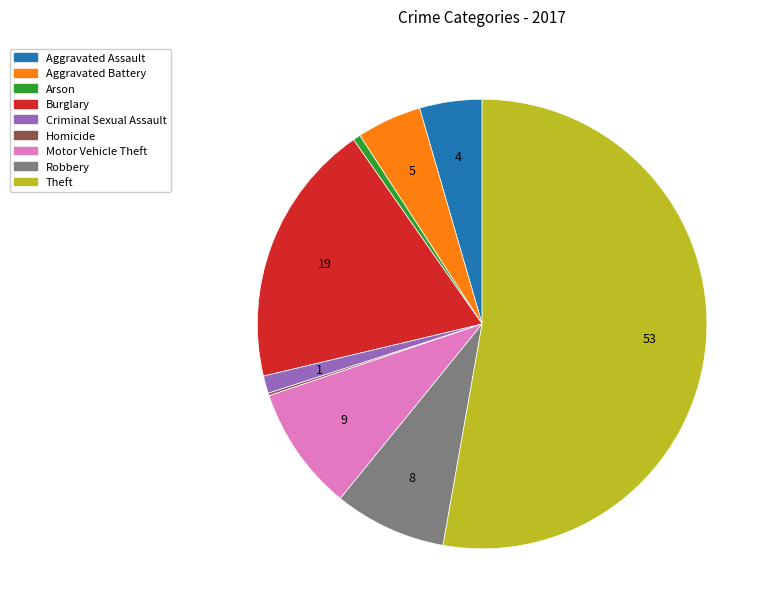

Combined, do Arson and Theft account for over 50%?

Yes